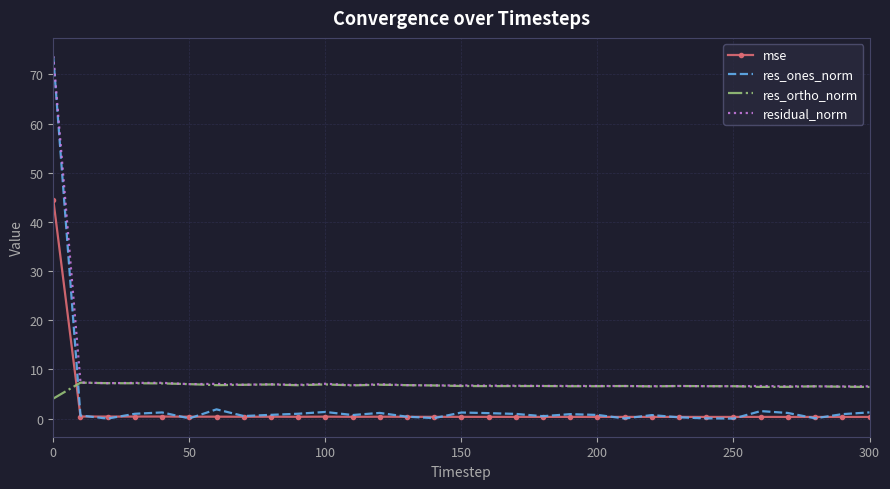

What is the maximum value for res_ones_norm?

73.6